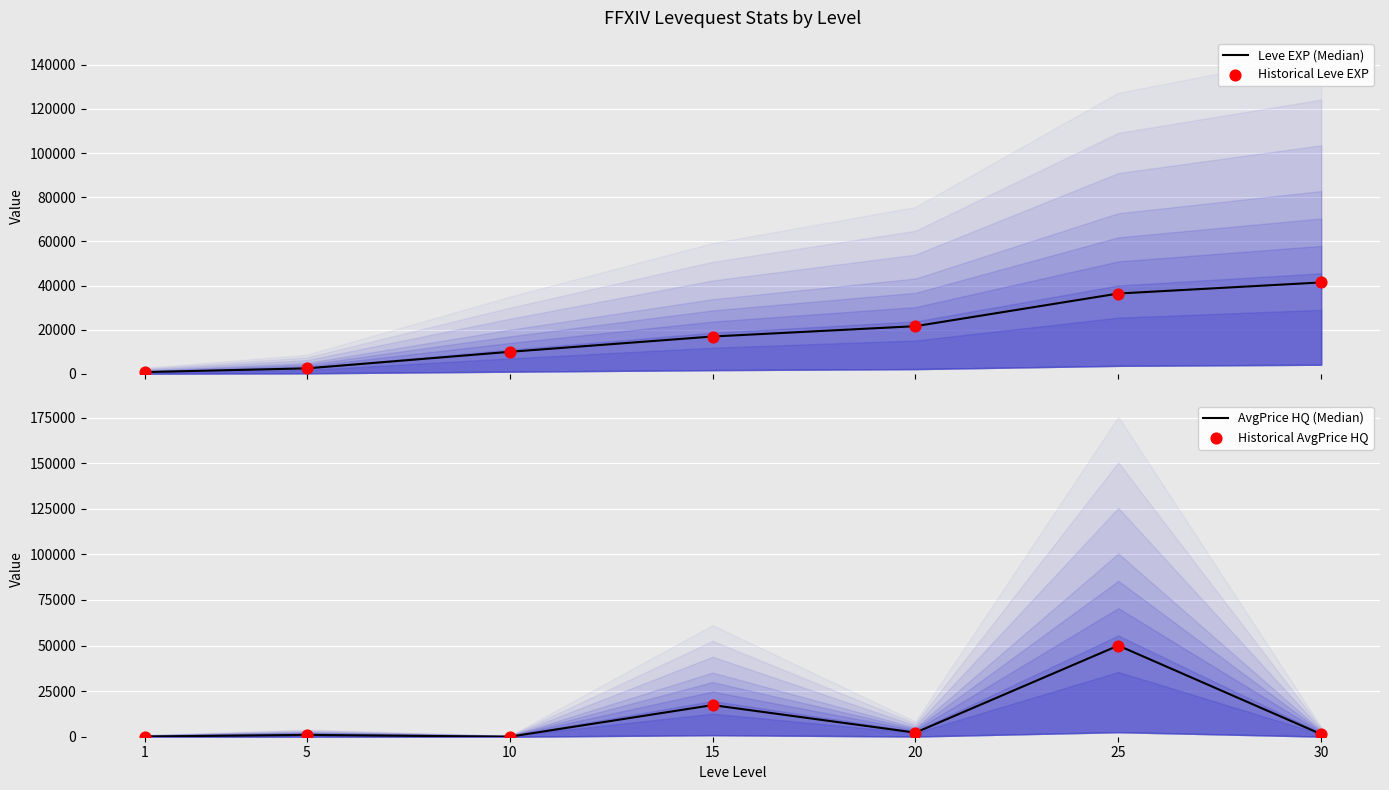

Is the value of Historical Leve EXP at 15 greater than the value of AvgPrice HQ (Median) at 20?

Yes